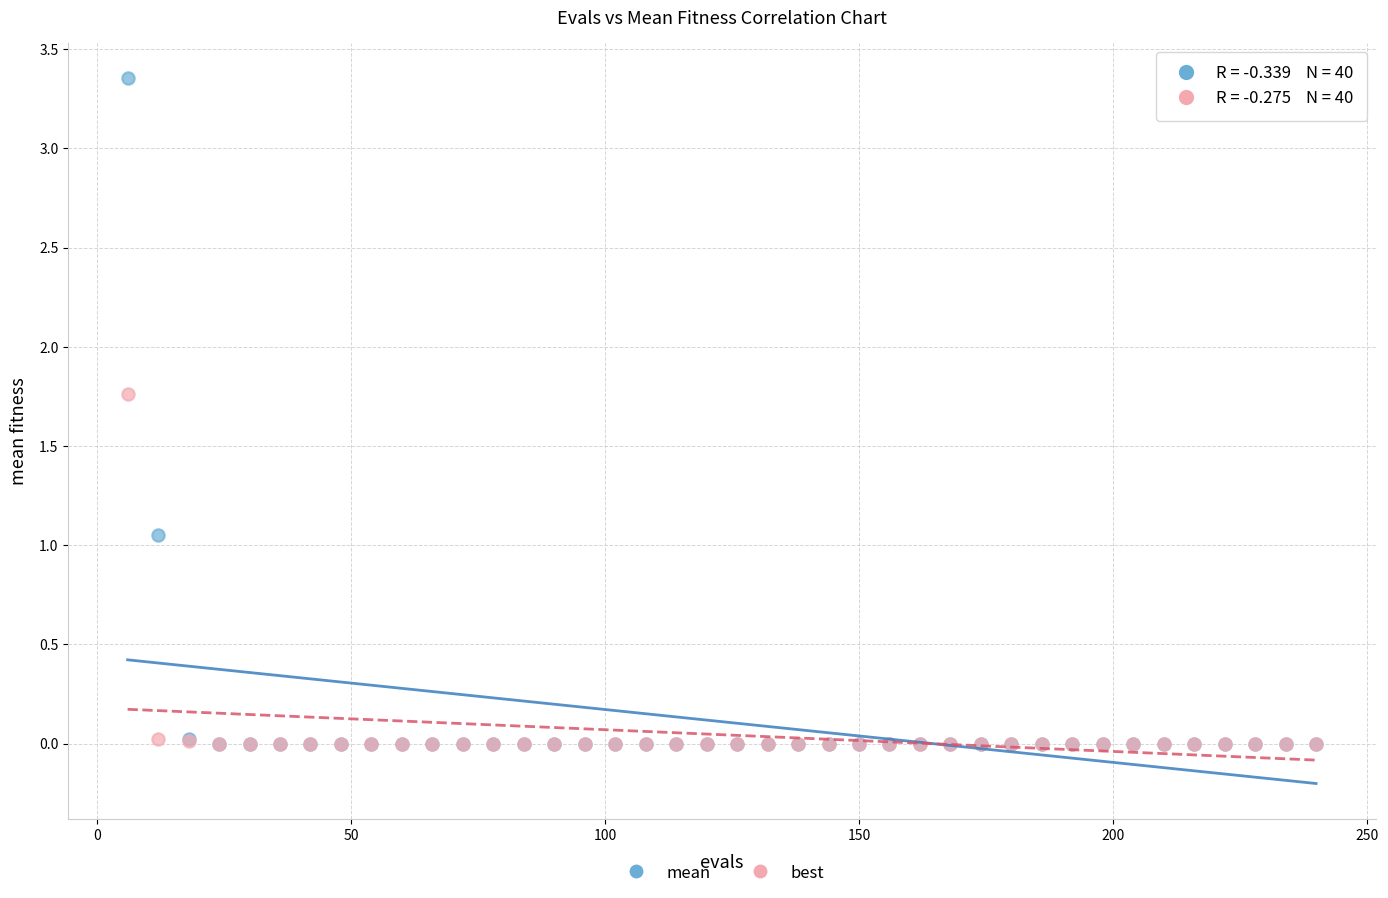

Which series reaches the maximum Y coordinate?

mean